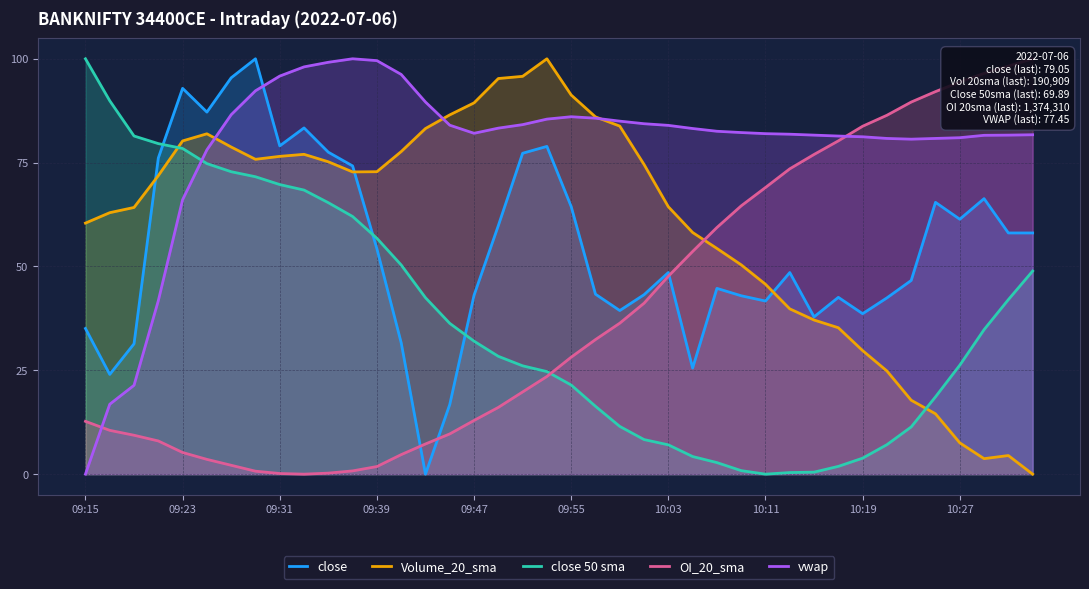

What is the maximum value for close?

100.0